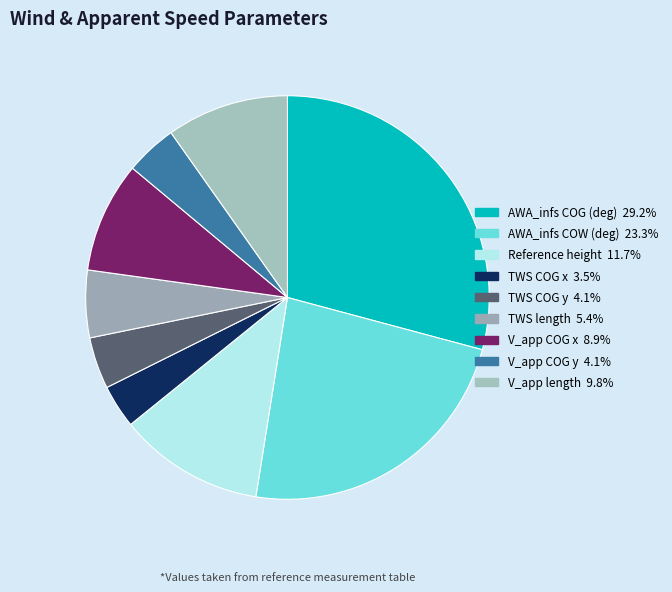

Which has a higher value, TWS length or AWA_infs COW (deg)?

AWA_infs COW (deg)